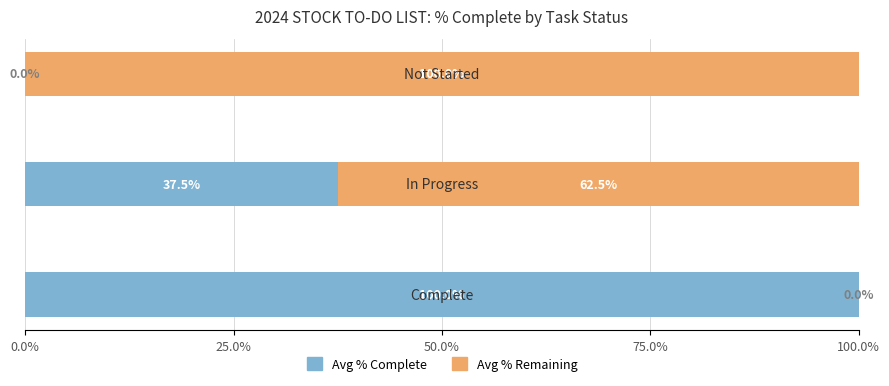

What are all the series names shown in the legend?

Avg % Complete, Avg % Remaining